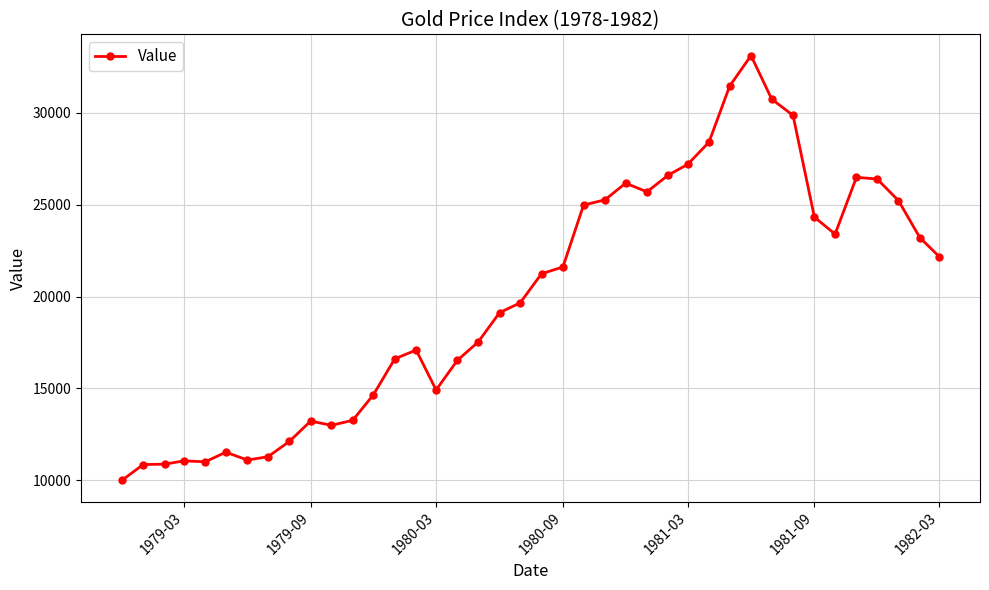

What is the average value?

19974.4